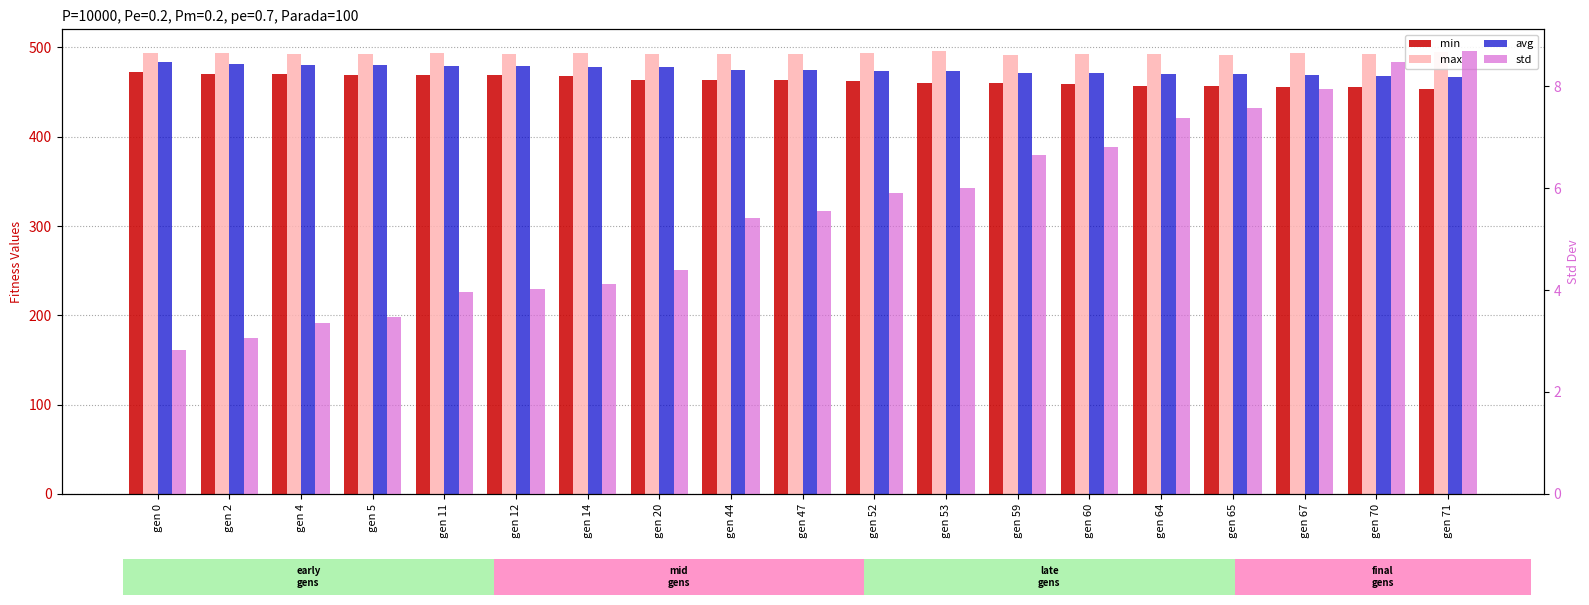

What is the difference between the second highest and minimum values in the max series?

3.1